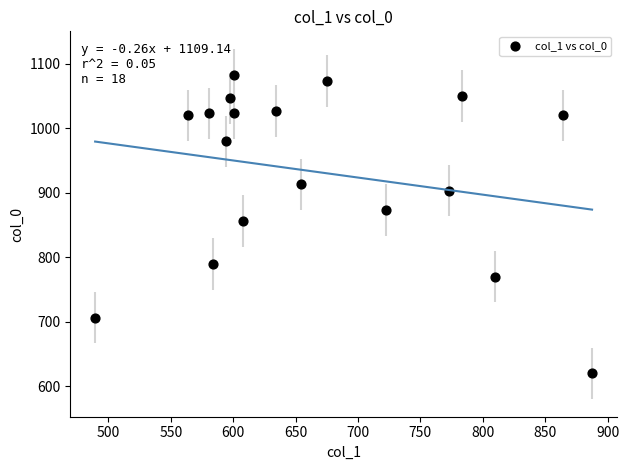

What is the range of Y values (max minus min)?

463.3